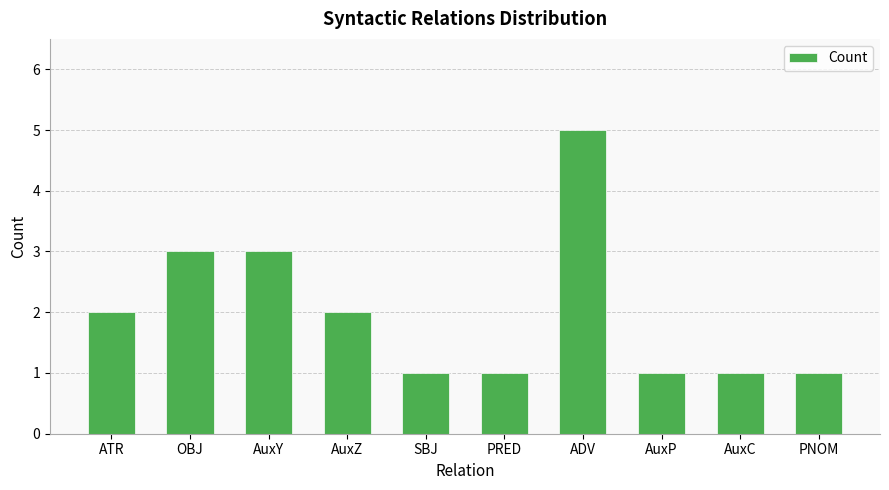

What is the value of the 3rd bar from the left?

3